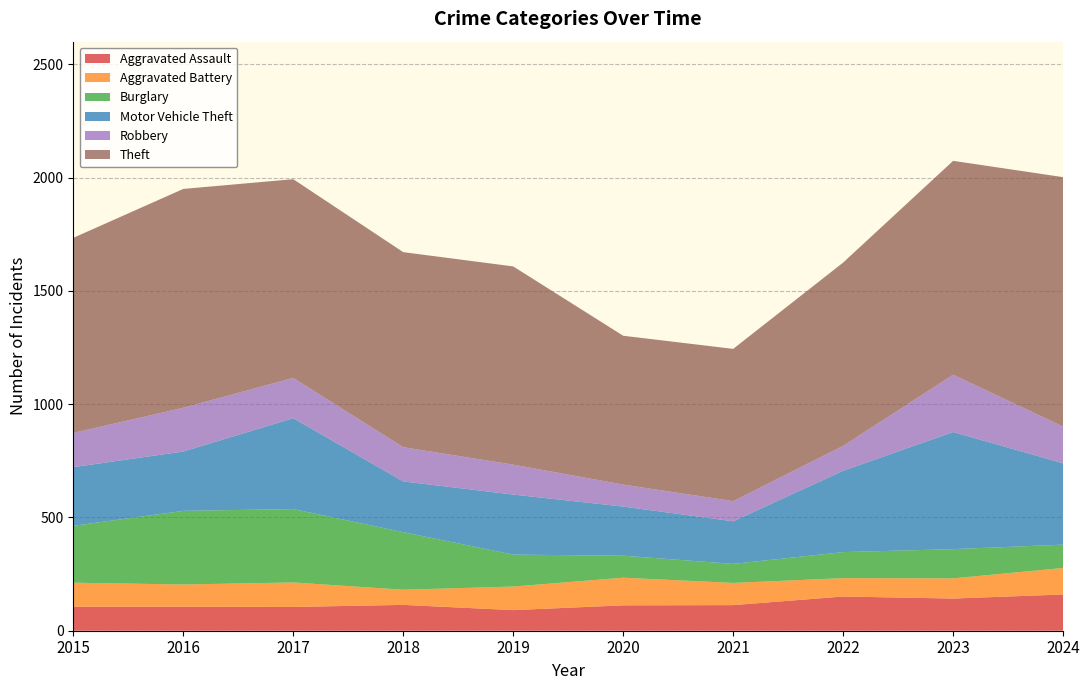

Reading right to left, extract all data points from this chart.

Aggravated Assault: 160	142	151	113	112	91	114	105	106	106
Aggravated Battery: 117	89	81	98	122	104	67	108	98	106
Burglary: 103	129	115	84	97	141	254	324	325	251
Motor Vehicle Theft: 359	517	359	188	217	265	224	401	262	259
Robbery: 162	253	110	89	97	132	151	178	193	151
Theft: 1101	944	809	672	657	875	861	877	966	861